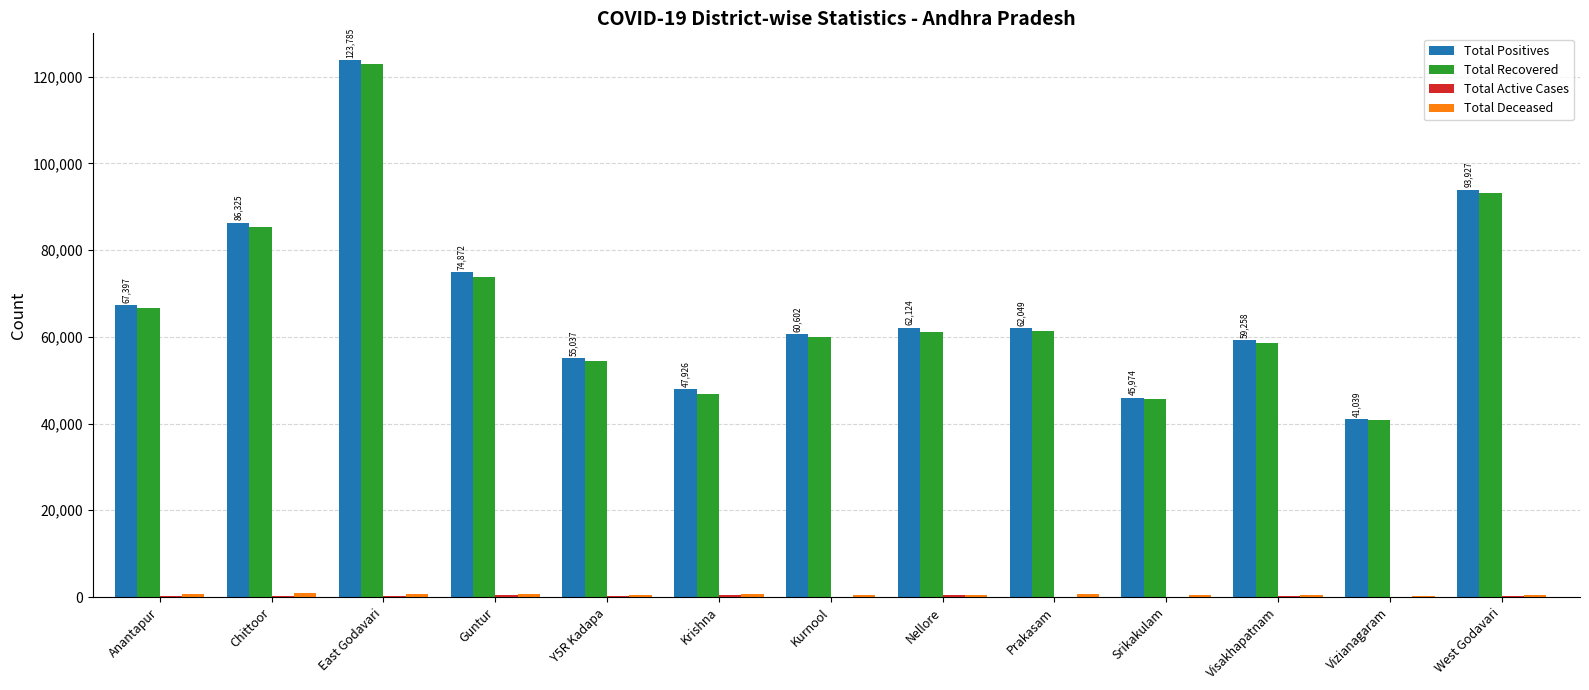

At which label is Total Positives closest to 82412?

Chittoor